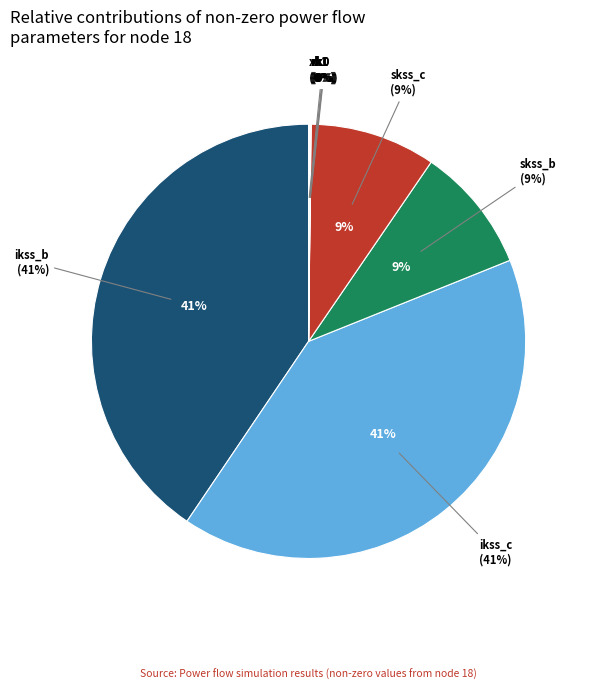

To the nearest percent, what is the difference between the largest and smallest slice percentages?

41%